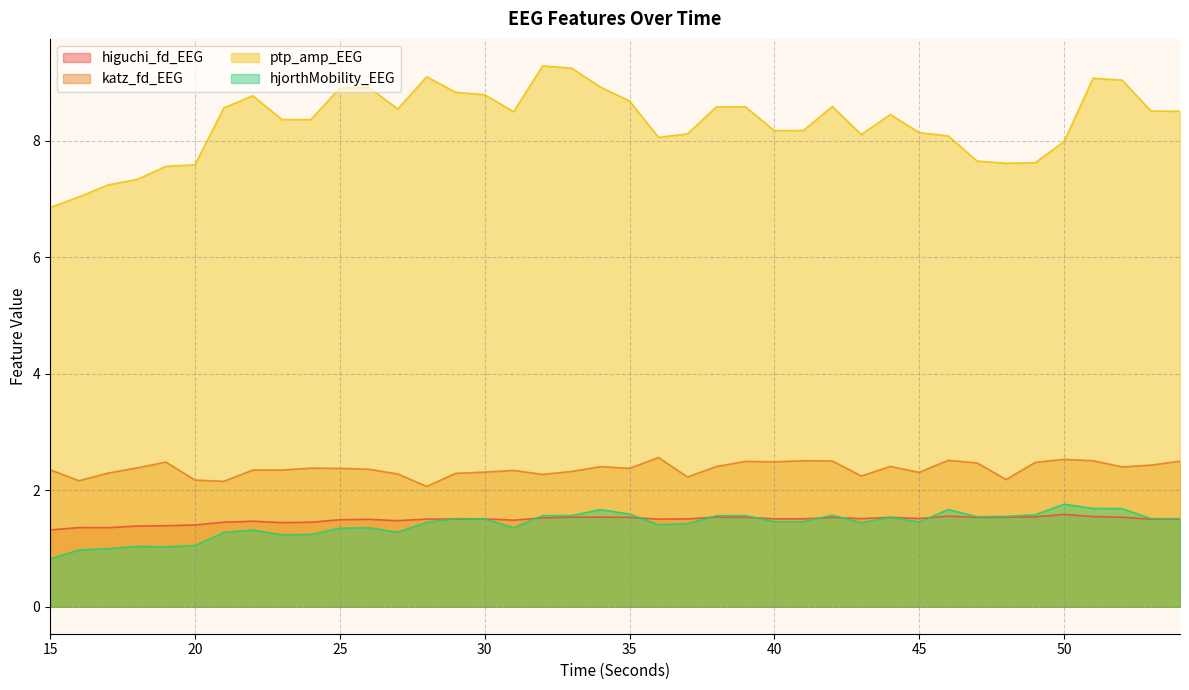

Reading right to left, what are all the values shown in this chart?

higuchi_fd_EEG: 1.5	1.5	1.5	1.5	1.6	1.5	1.5	1.5	1.6	1.5	1.5	1.5	1.5	1.5	1.5	1.5	1.5	1.5	1.5	1.5	1.5	1.5	1.5	1.5	1.5	1.5	1.5	1.5	1.5	1.5	1.4	1.4	1.5	1.4	1.4	1.4	1.4	1.4	1.4	1.3
katz_fd_EEG: 2.5	2.4	2.4	2.5	2.5	2.5	2.2	2.5	2.5	2.3	2.4	2.2	2.5	2.5	2.5	2.5	2.4	2.2	2.6	2.4	2.4	2.3	2.3	2.3	2.3	2.3	2.1	2.3	2.4	2.4	2.4	2.3	2.3	2.2	2.2	2.5	2.4	2.3	2.2	2.4
ptp_amp_EEG: 8.5	8.5	9.0	9.1	8.0	7.6	7.6	7.6	8.1	8.1	8.5	8.1	8.6	8.2	8.2	8.6	8.6	8.1	8.1	8.7	8.9	9.2	9.3	8.5	8.8	8.8	9.1	8.5	8.9	8.9	8.4	8.4	8.8	8.6	7.6	7.6	7.3	7.2	7.0	6.9
hjorthMobility_EEG: 1.5	1.5	1.7	1.7	1.8	1.6	1.6	1.5	1.7	1.5	1.5	1.4	1.6	1.5	1.5	1.6	1.6	1.4	1.4	1.6	1.7	1.6	1.6	1.4	1.5	1.5	1.5	1.3	1.4	1.3	1.2	1.2	1.3	1.3	1.1	1.0	1.0	1.0	1.0	0.8